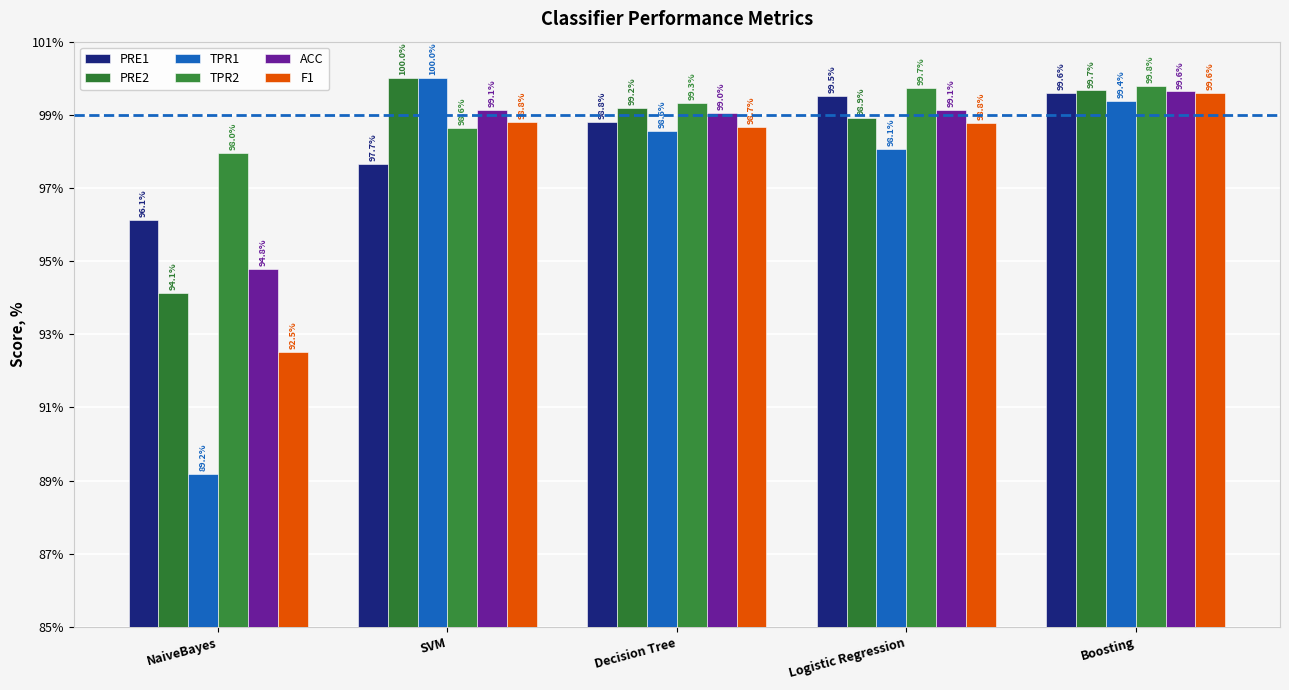

Rank the categories by PRE2 value from lowest to highest.

NaiveBayes, Logistic Regression, Decision Tree, Boosting, SVM